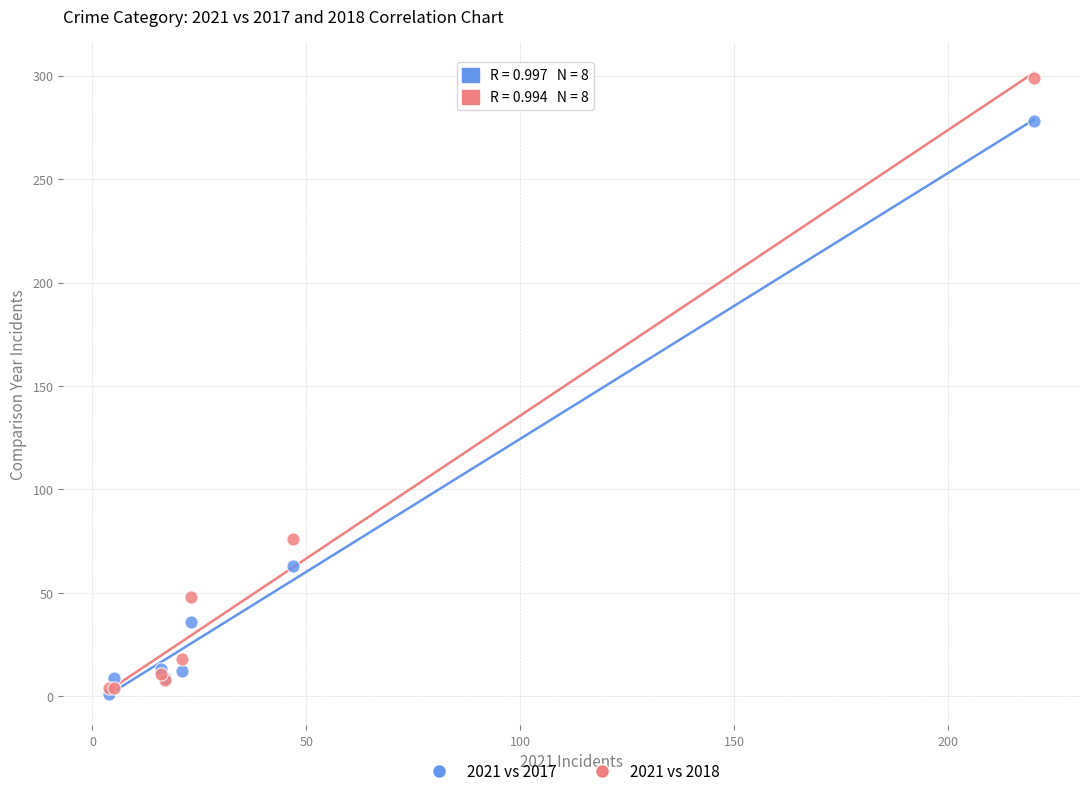

In the 2021 vs 2018 series, what Y value is closest to 151?

76